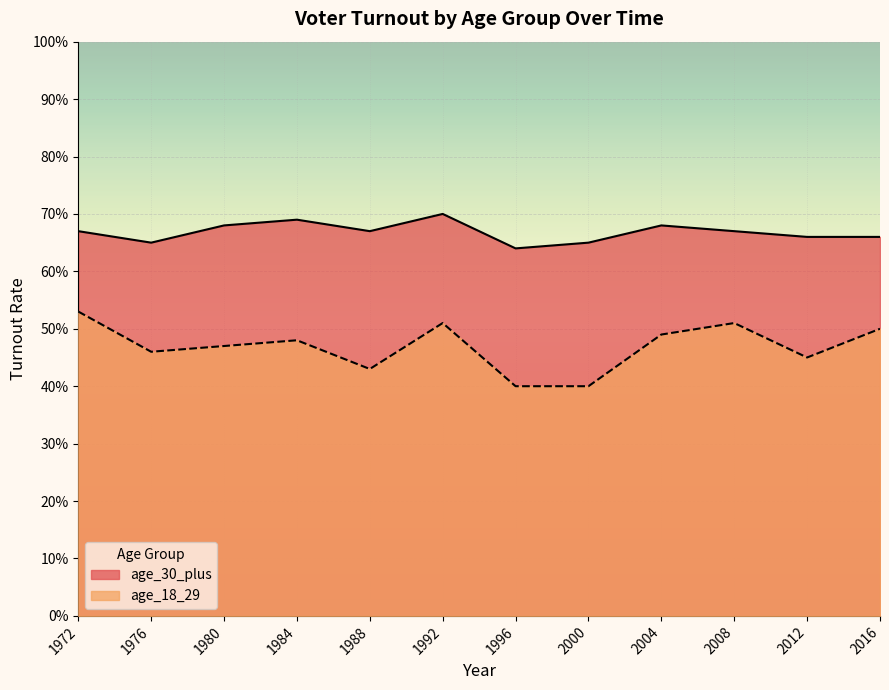

Between 1980 and 2000, which series saw the biggest shift?

age_18_29